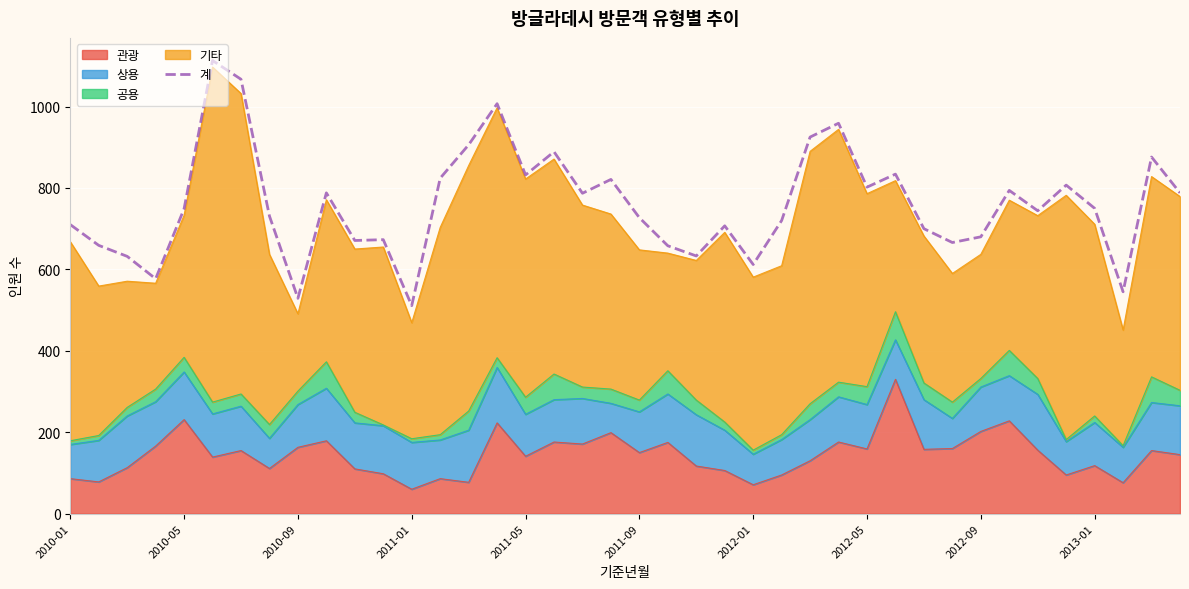

What is the difference between the maximum and minimum values?

602